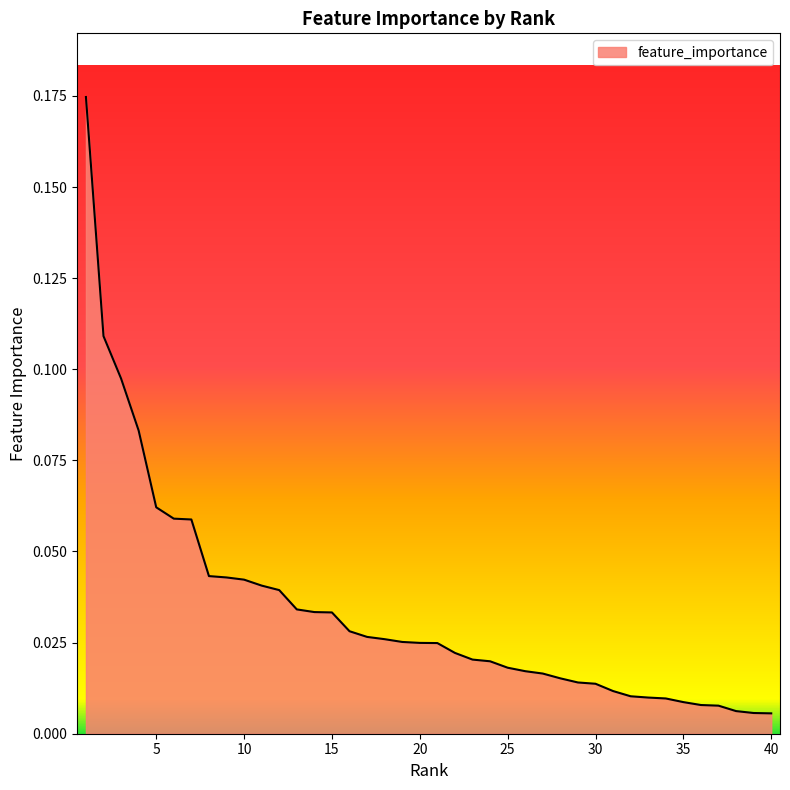

Does the chart display data point markers on the line(s)?

No